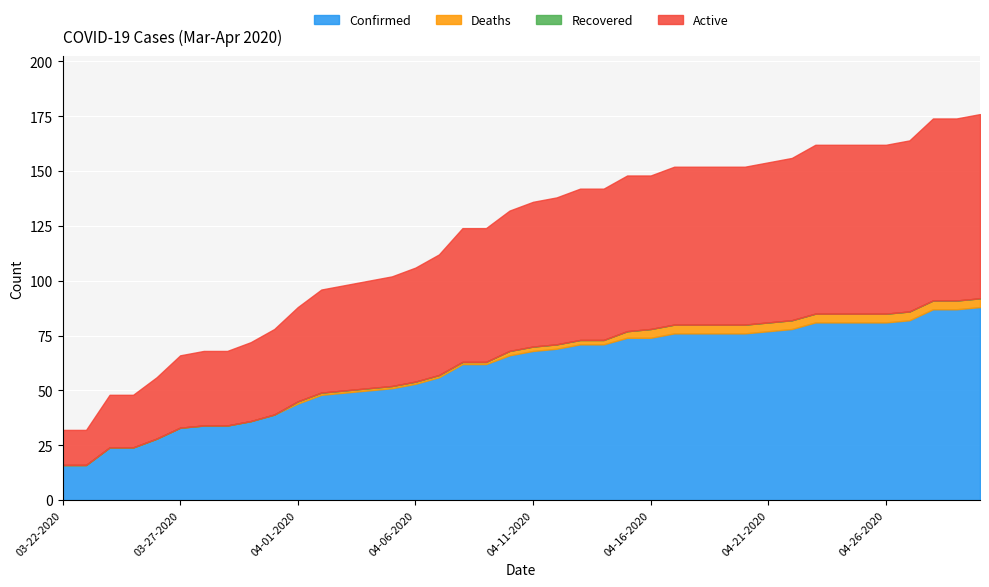

What is the average value of the Confirmed series?

59